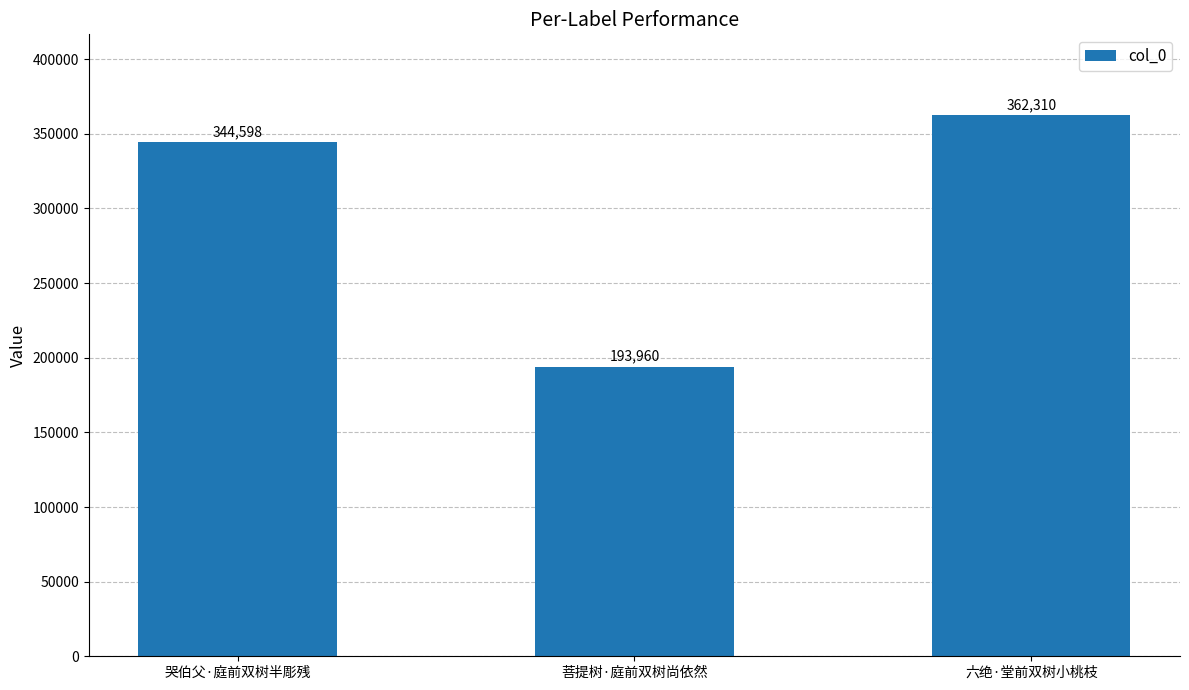

List the labels in order of value, smallest first.

菩提树·庭前双树尚依然, 哭伯父·庭前双树半彫残, 六绝·堂前双树小桃枝